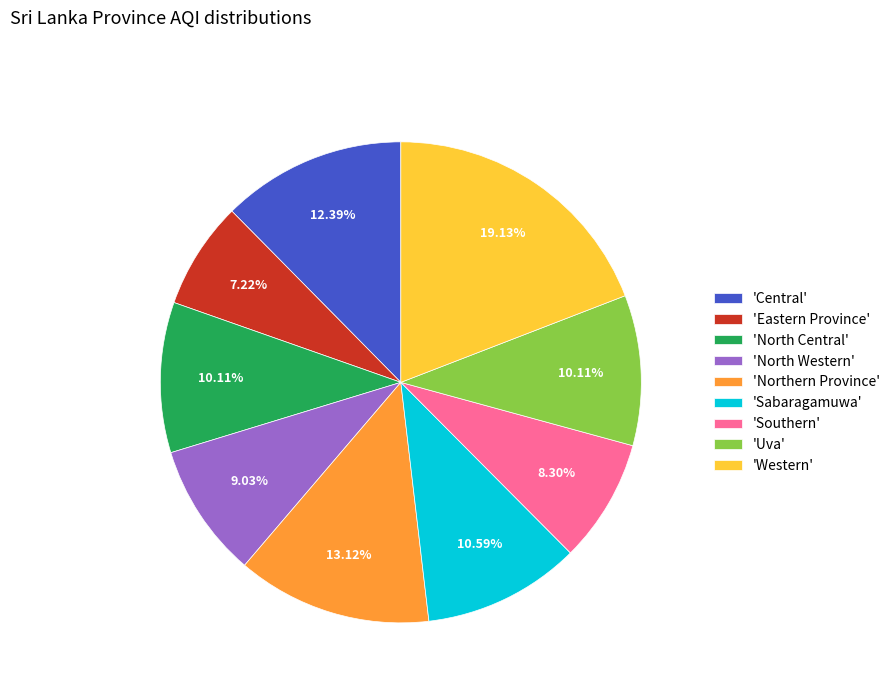

Is there any slice that represents more than half of the pie?

No